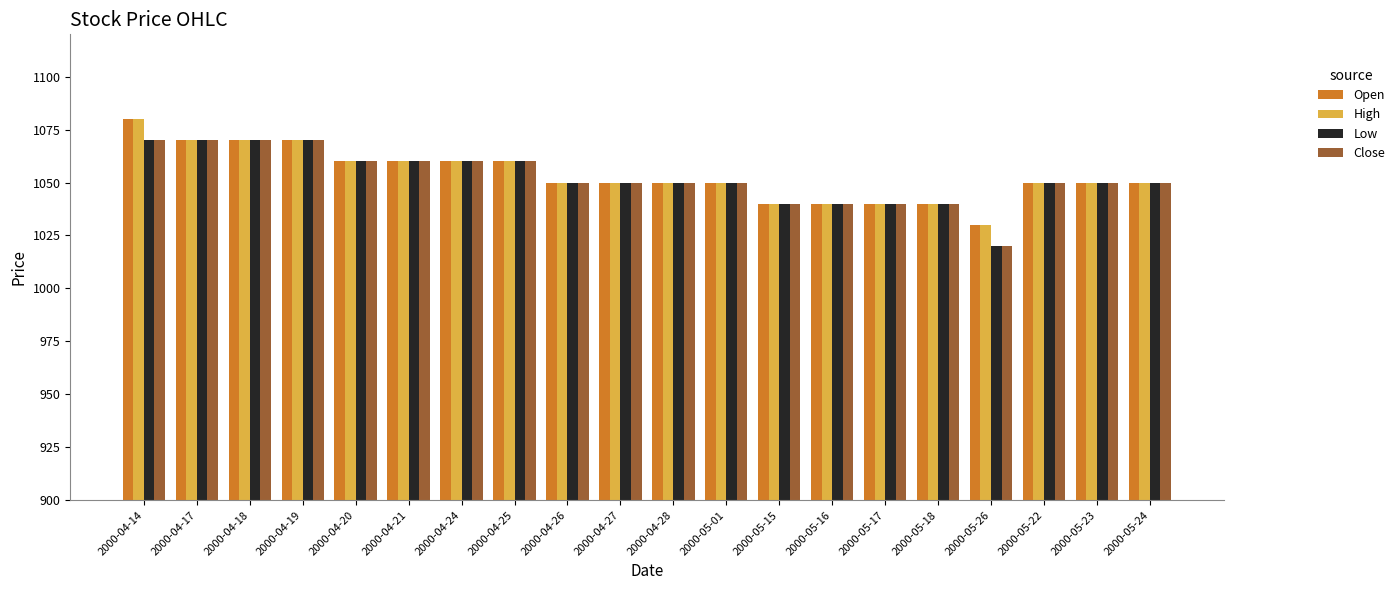

What is the label of the 12th bar from the left?

2000-05-01